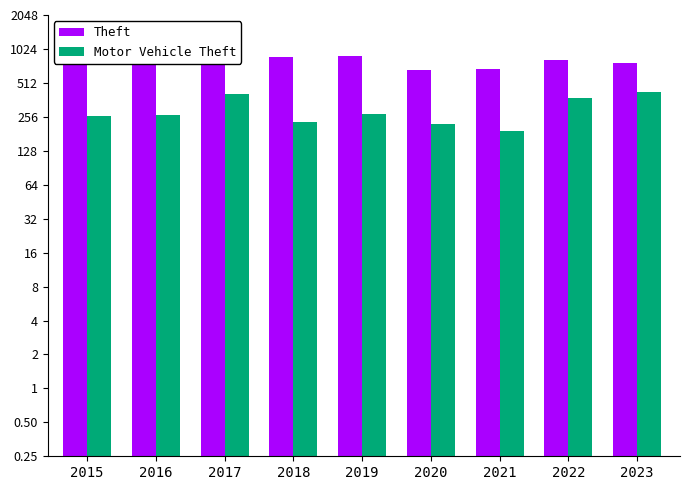

Reading left to right, transcribe all the data shown in this chart.

Theft: 2015=874	2016=984	2017=892	2018=868	2019=891	2020=666	2021=678	2022=820	2023=767
Motor Vehicle Theft: 2015=261	2016=265	2017=411	2018=231	2019=273	2020=221	2021=193	2022=373	2023=424